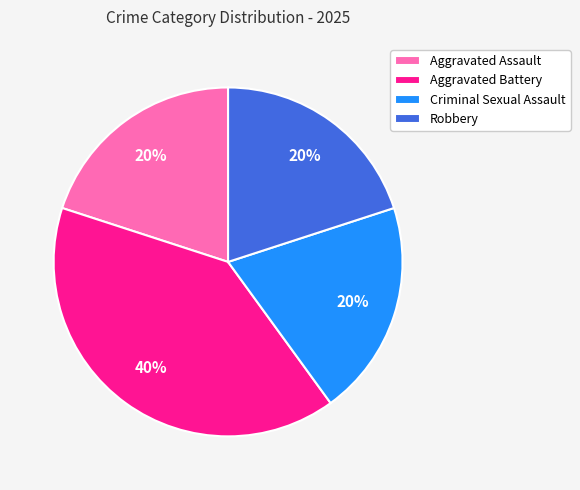

Do Aggravated Assault and Robbery together represent more than half of the pie?

No